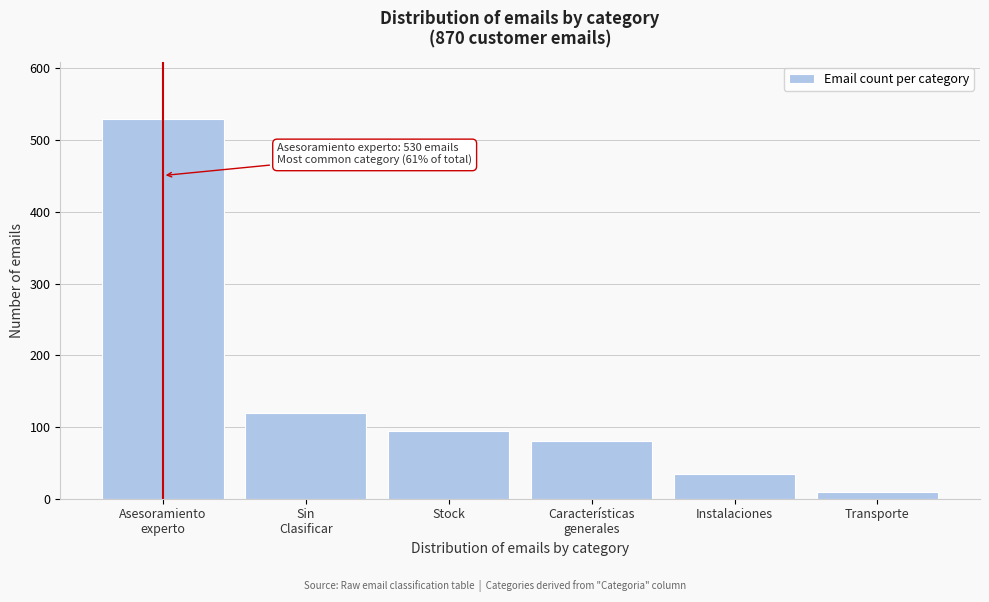

Reading left to right, transcribe all the data shown in this chart.

530	120	95	80	35	10